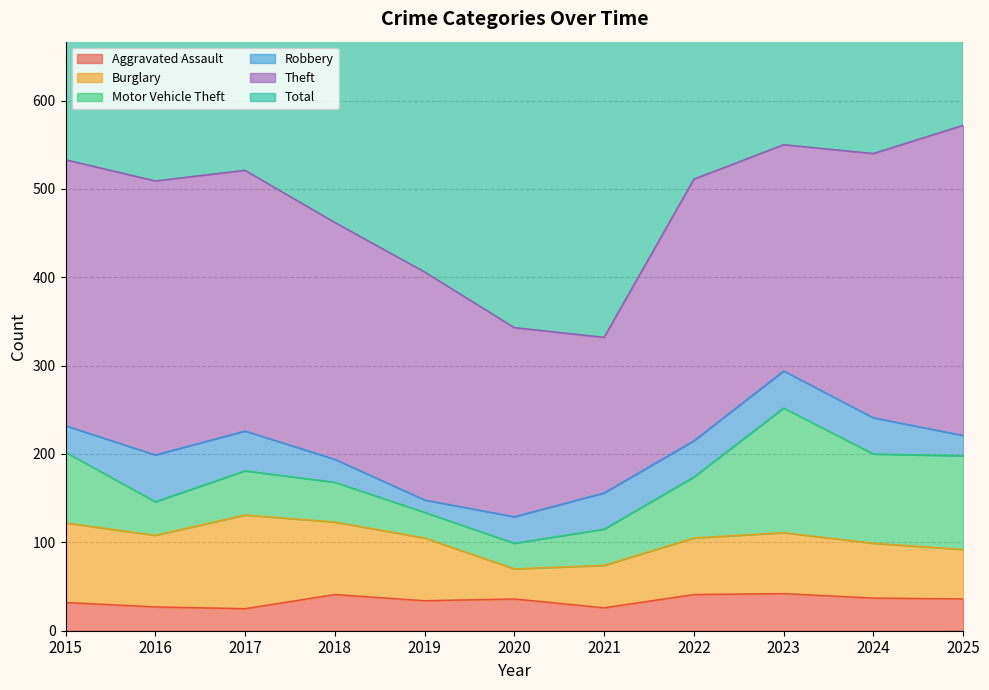

The Total series shows 717 at 2016. True or false?

False